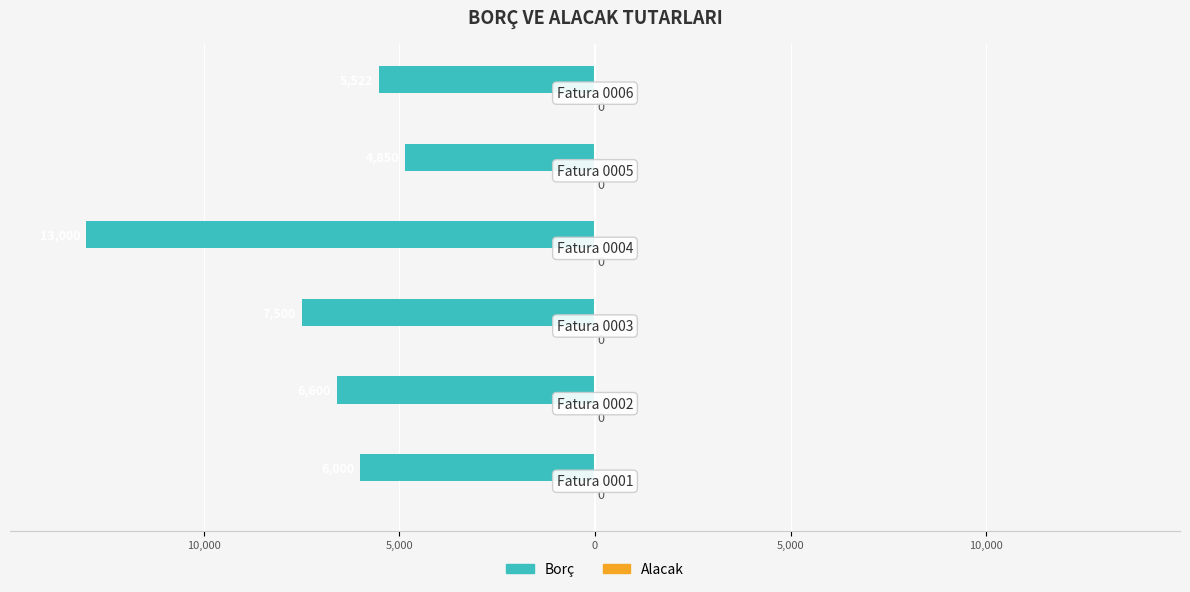

Does the chart contain stacked bars?

No